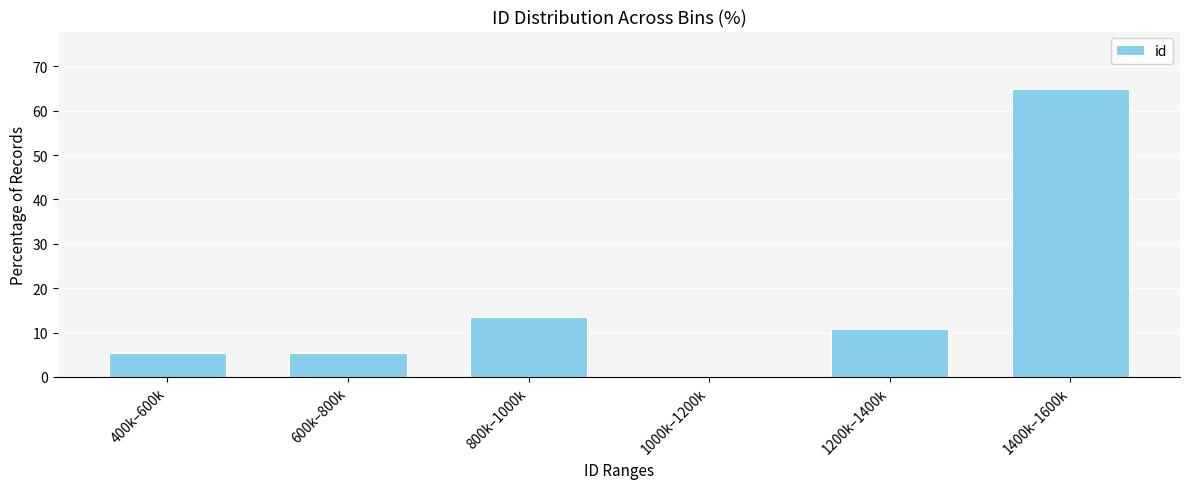

Reading left to right, list all the values displayed in this chart.

400k–600k=5.4	600k–800k=5.4	800k–1000k=13.5	1000k–1200k=0.0	1200k–1400k=10.8	1400k–1600k=64.9